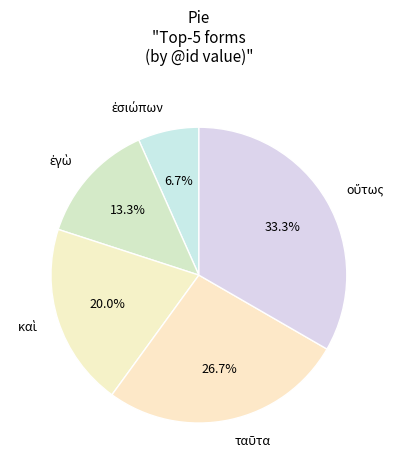

Does any single category account for the majority?

No